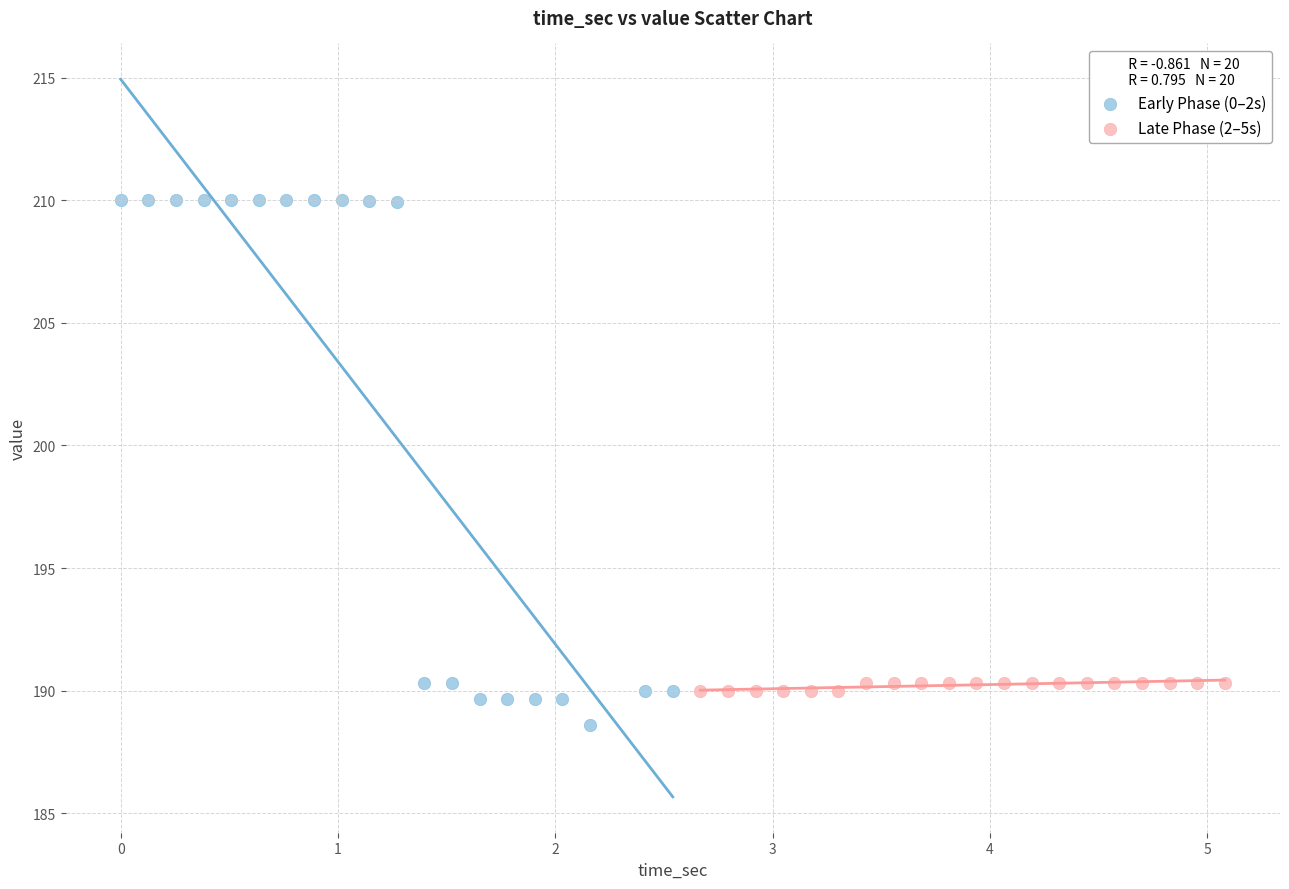

Which series has the largest Y range (max minus min)?

Early Phase (0–2s)